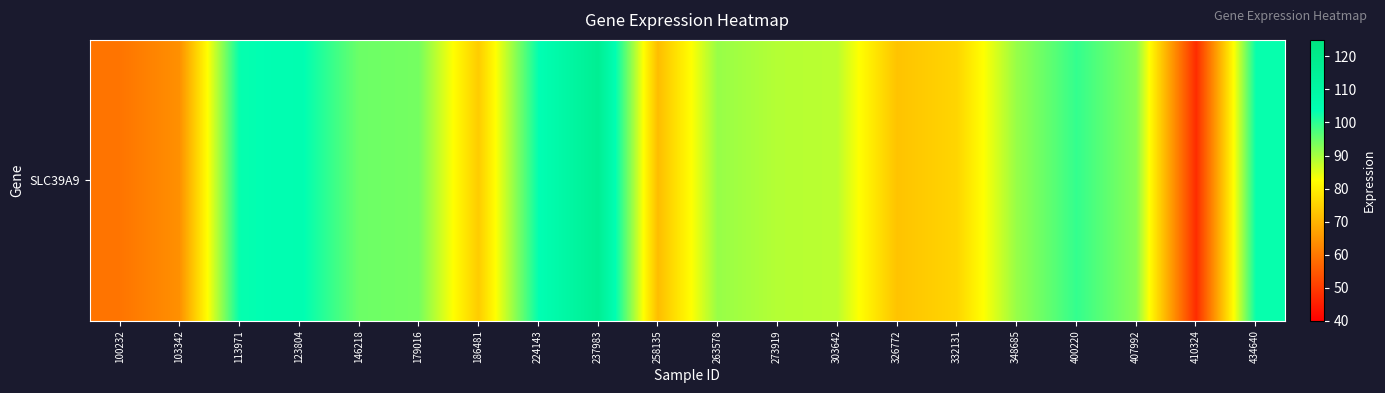

Reading left to right, what are all the values shown in this chart?

59.6	64.2	103.2	104.5	94.7	94.0	74.1	103.4	116.8	71.7	91.1	88.7	88.2	72.6	75.6	91.2	99.5	92.2	47.5	103.1